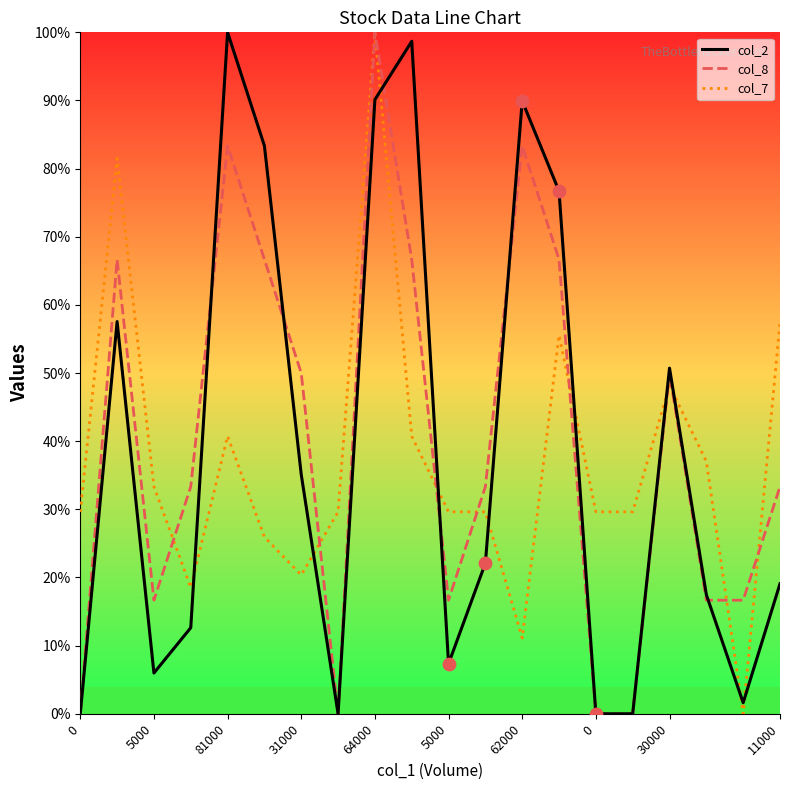

What is the maximum value for col_8?

100.0